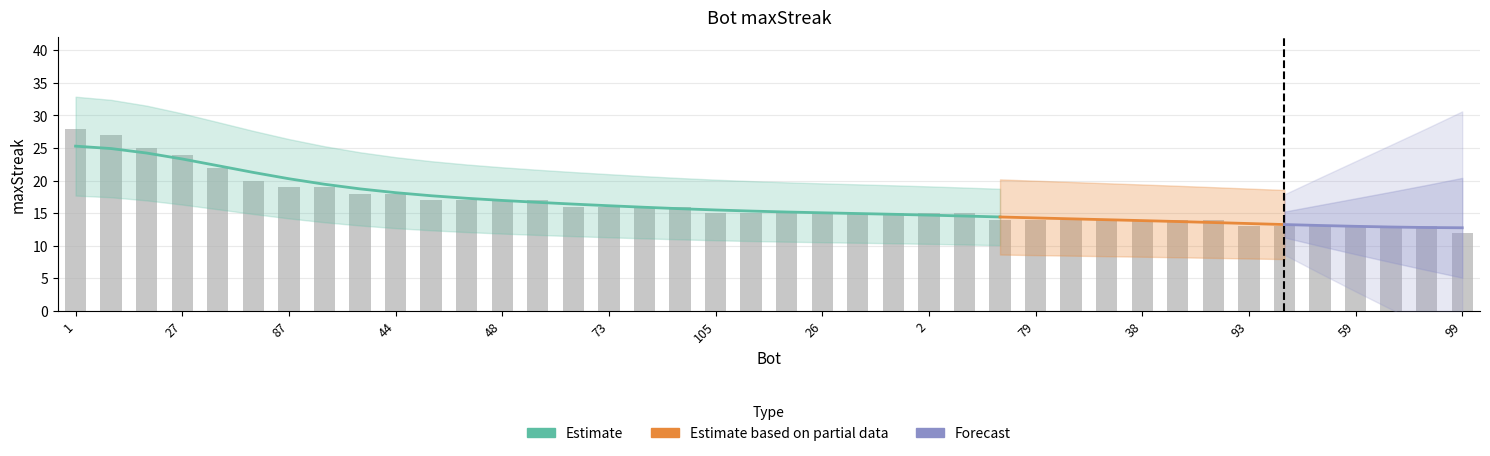

What is the minimum value shown in the chart?

12